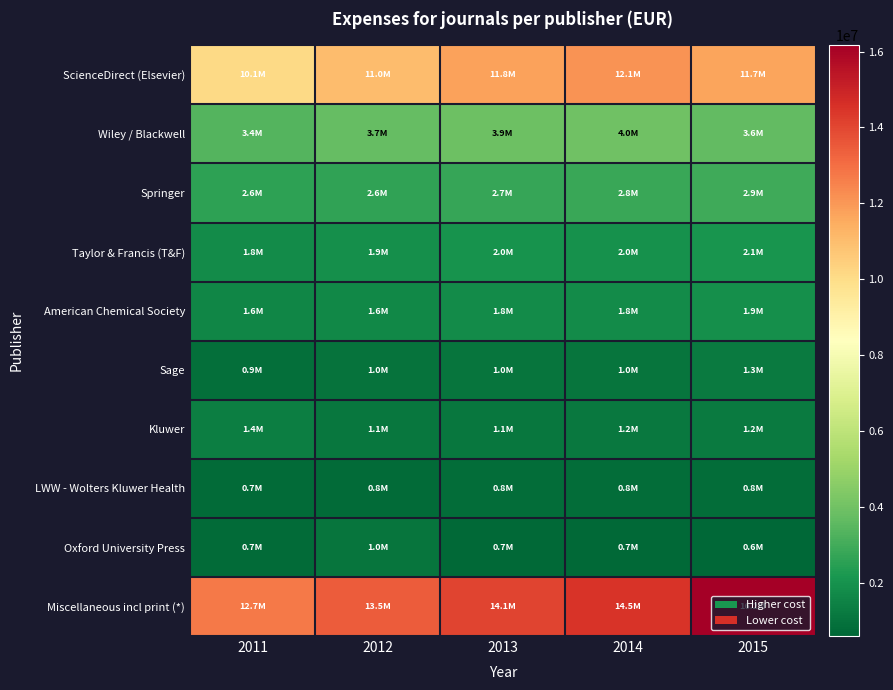

At 2015, list the series in order from smallest to largest.

Oxford University Press, LWW - Wolters Kluwer Health, Kluwer, Sage, American Chemical Society, Taylor & Francis (T&F), Springer, Wiley / Blackwell, ScienceDirect (Elsevier), Miscellaneous incl print (*)